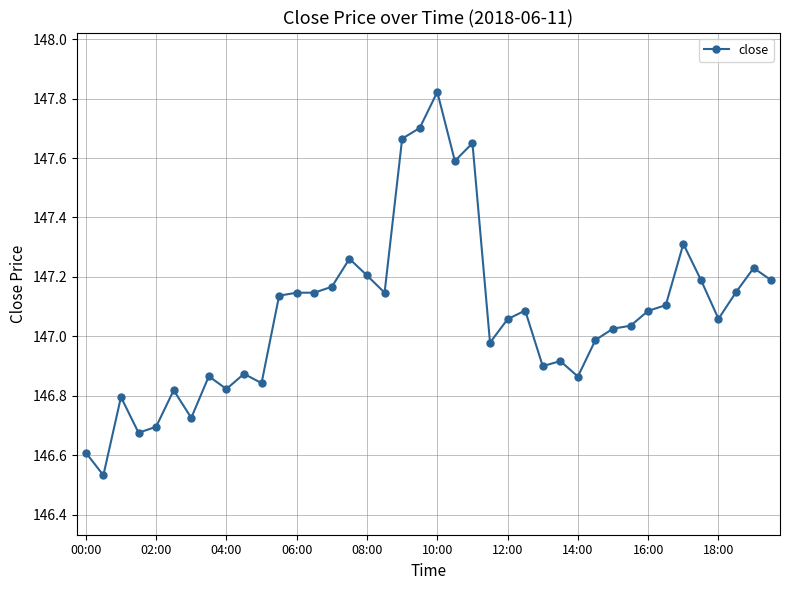

True or false: the data has more than 1 interior local peaks.

True